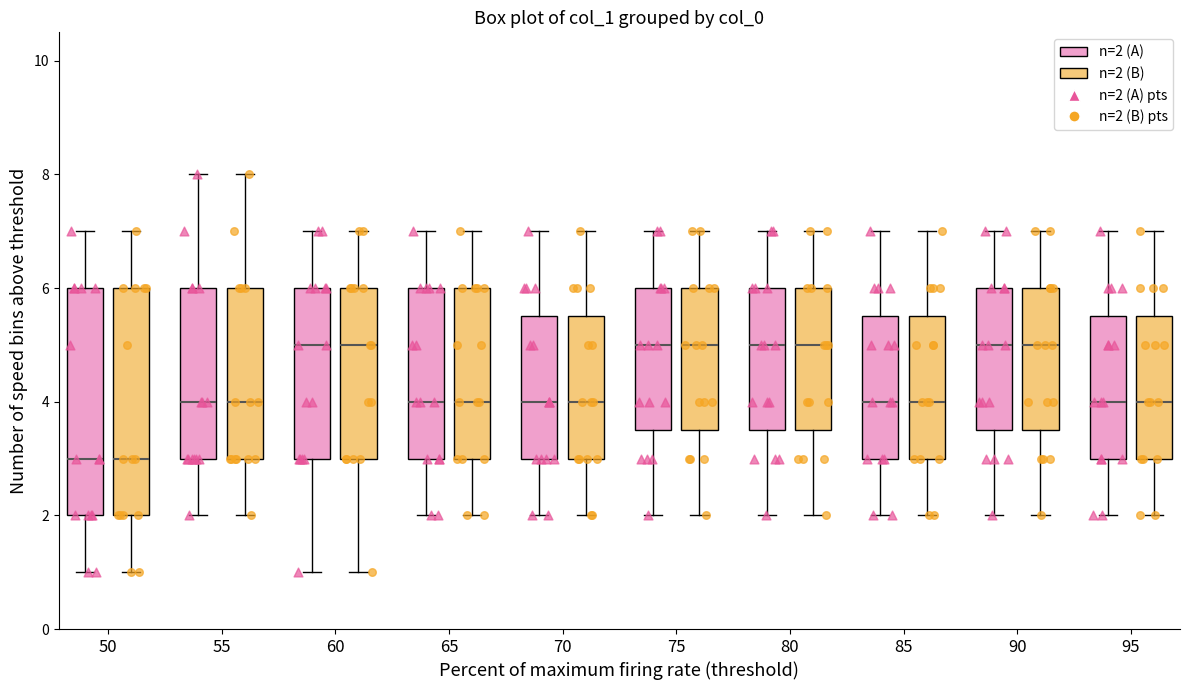

Where does the median line of the box for 50 (n=2 (B)) sit on the y-axis? The values are not printed on the chart, so give them approximately, as read against the axis.

3.0